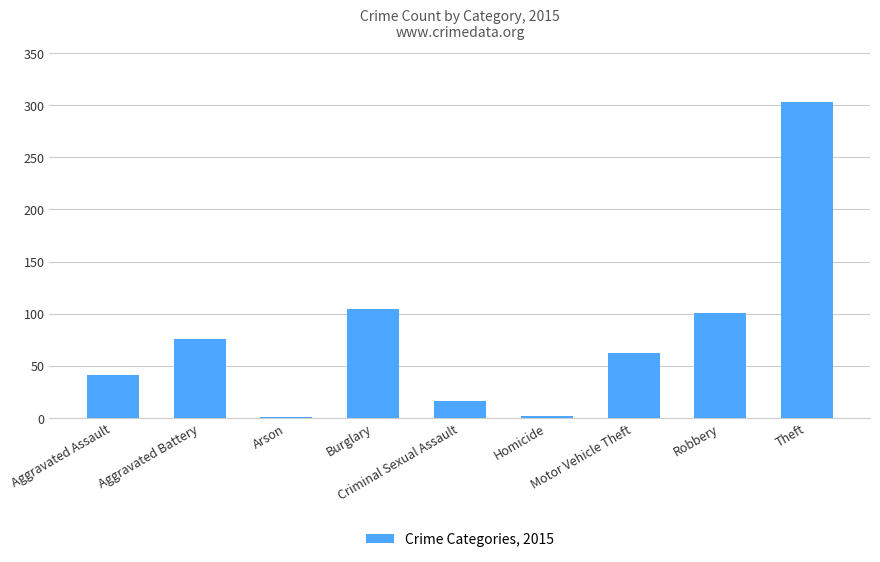

What is the maximum value shown in the chart?

303